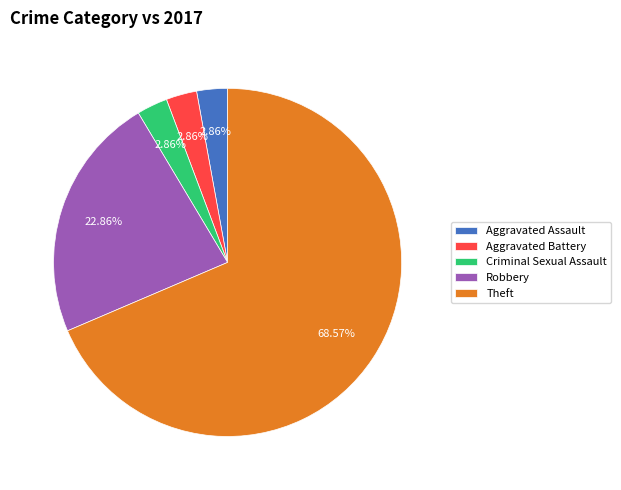

Do Aggravated Battery and Robbery together represent more than half of the pie?

No